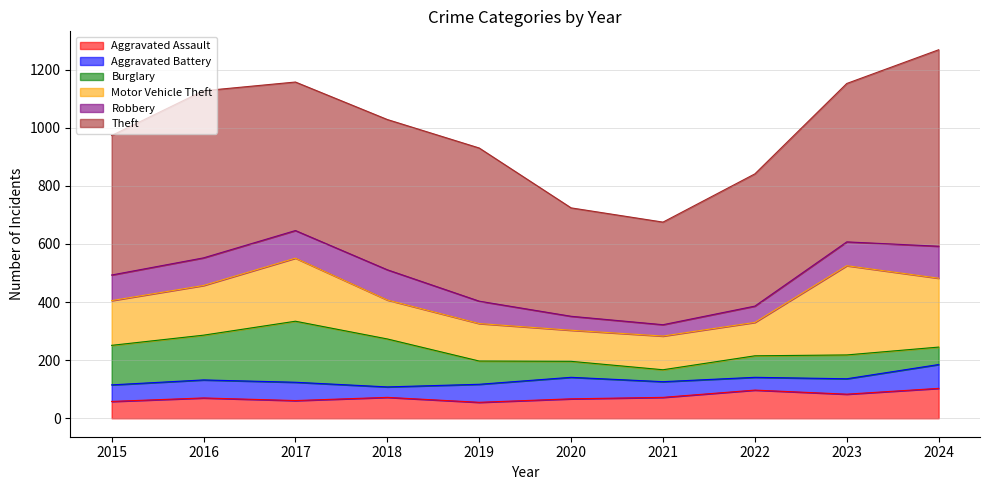

What is the average value of the Aggravated Assault series?

74